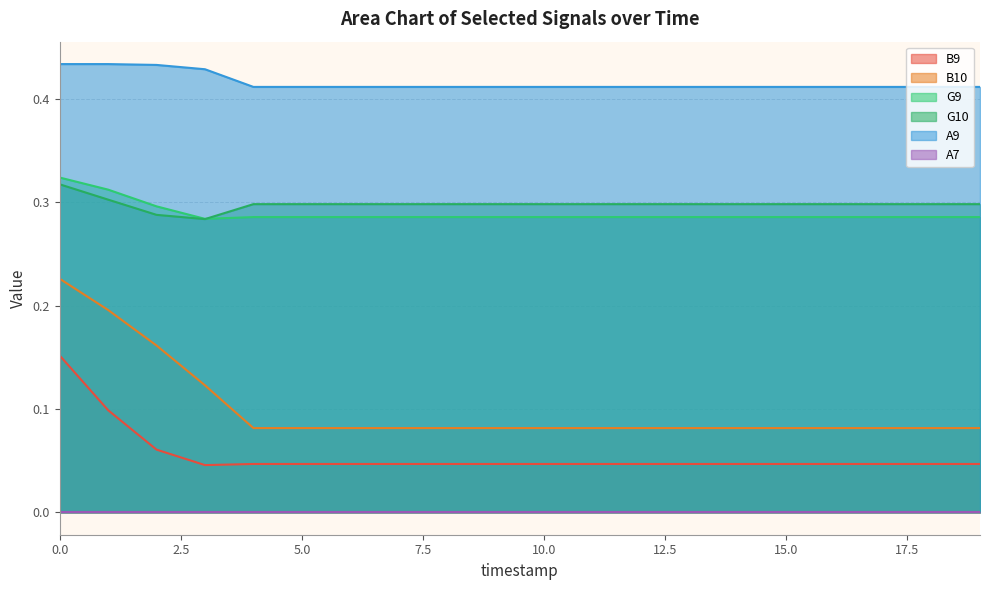

True or false: B9 and B10 intersect in this chart.

False